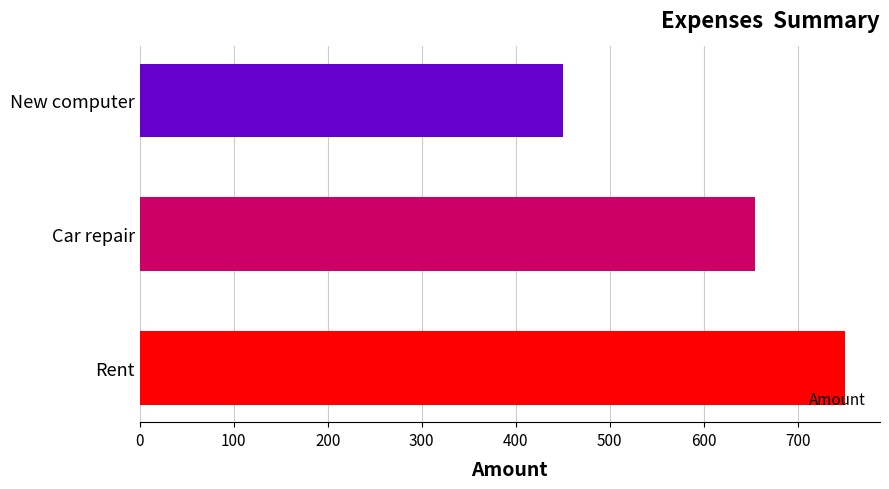

List the labels in order of value, largest first.

Rent, Car repair, New computer